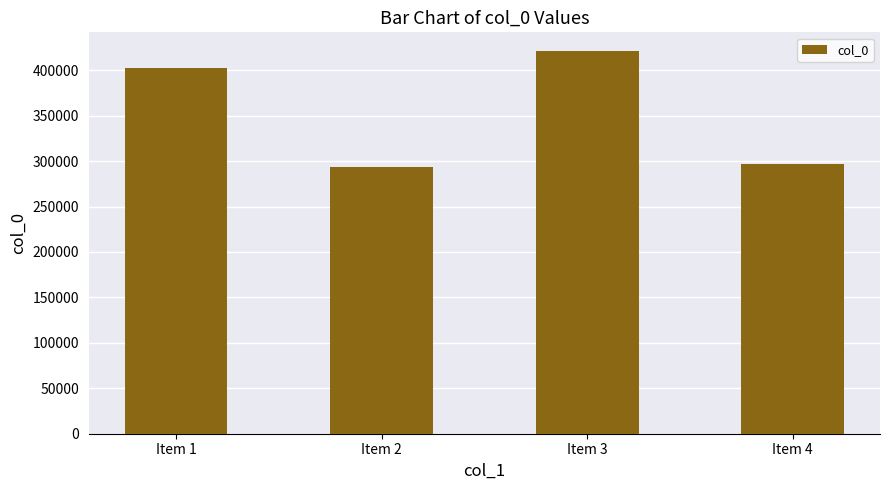

Reading left to right, list all the values displayed in this chart.

402378	293915	420685	296518